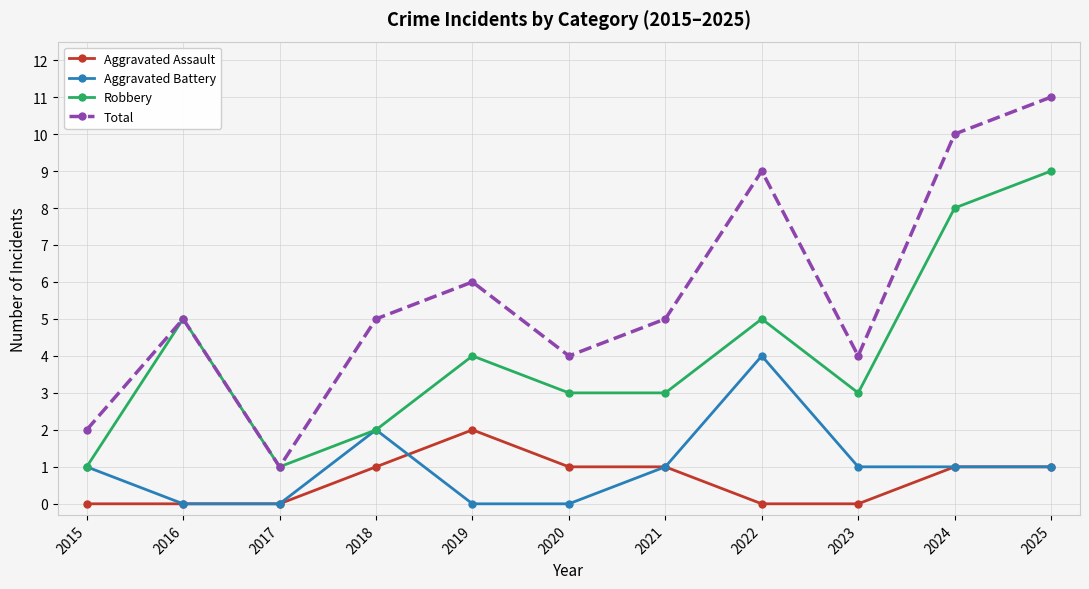

Which series has the largest total across all categories?

Total